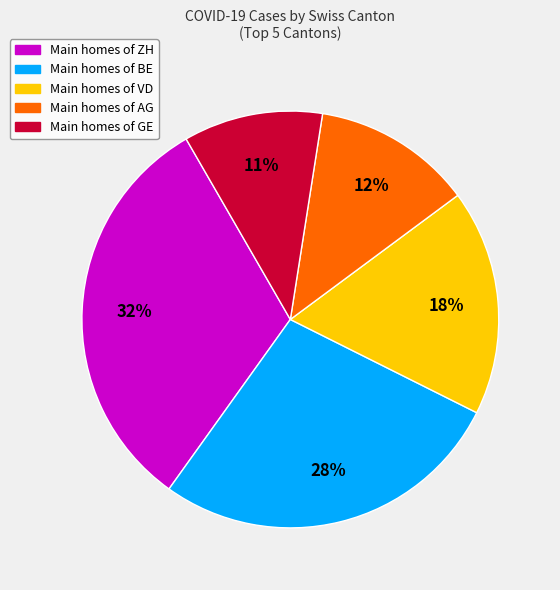

Is there a majority slice in this chart?

No